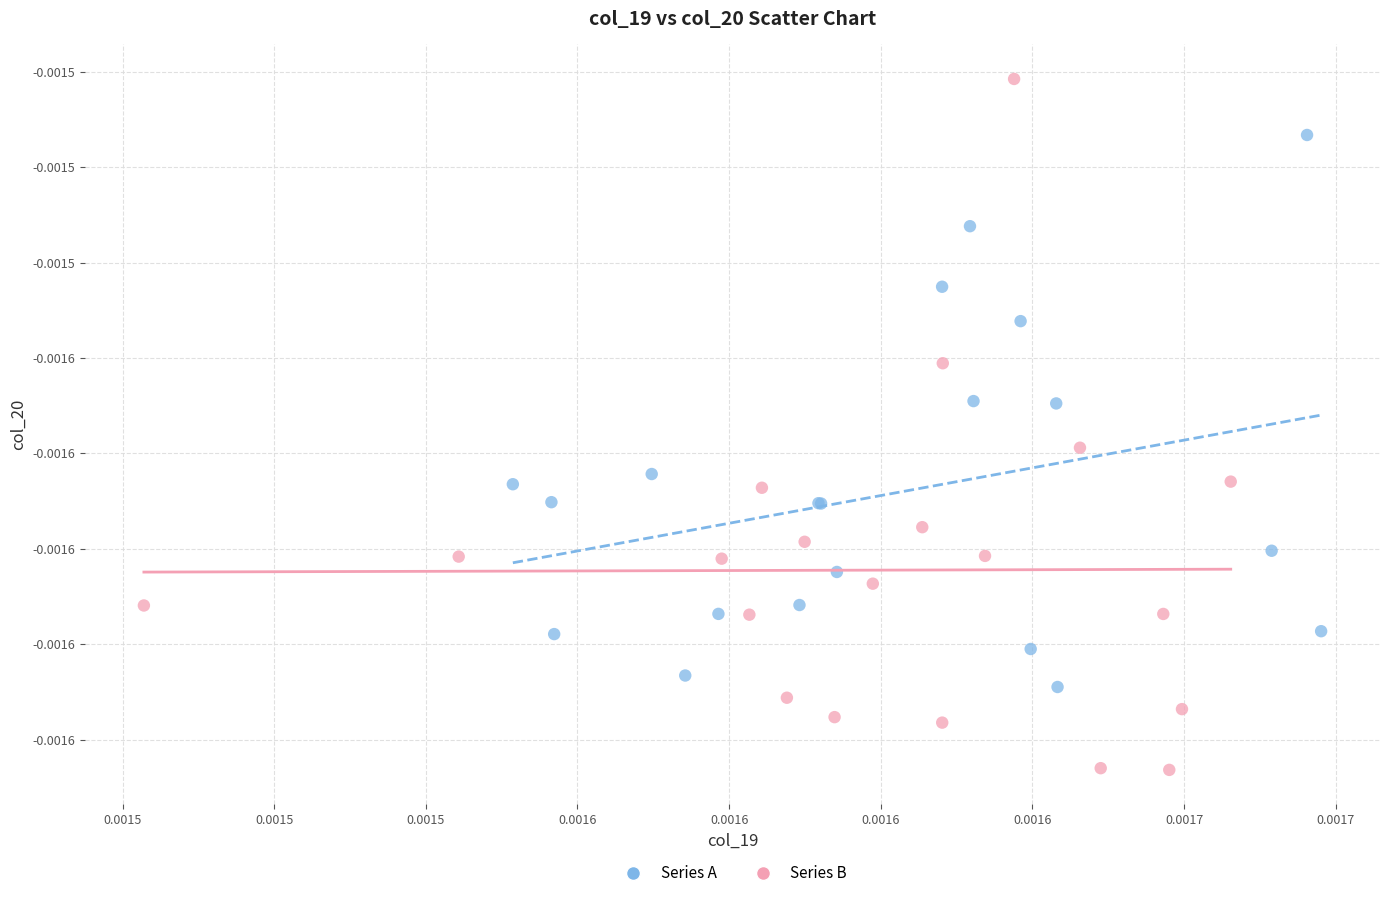

Which series reaches the minimum Y coordinate?

Series B